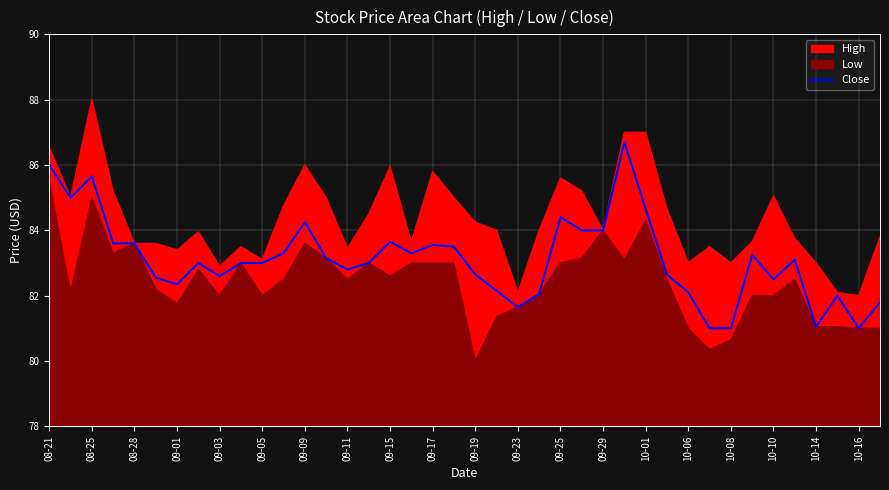

Is it true that Close equals 114.0 at 09-03?

False